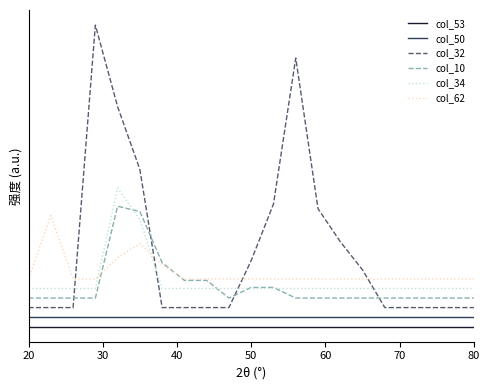

True or false: col_53 and col_34 intersect in this chart.

False